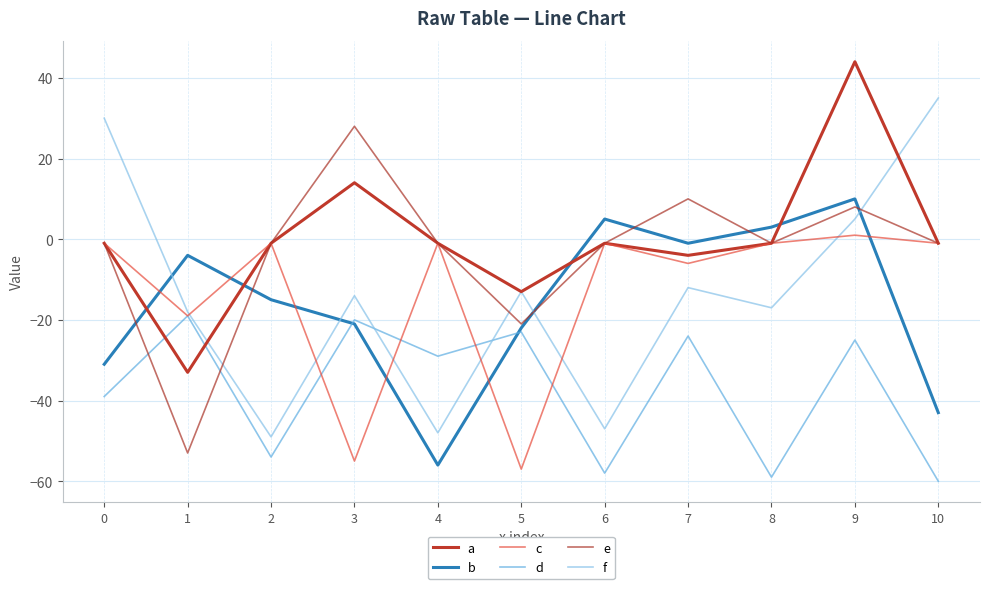

How many values in f are above zero?

3